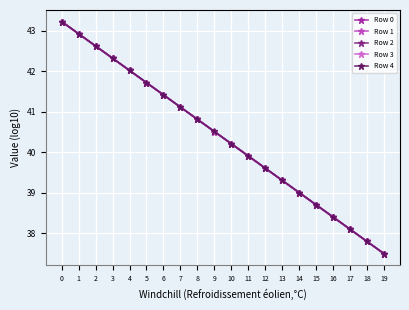

True or false: Row 3 and Row 0 intersect in this chart.

False